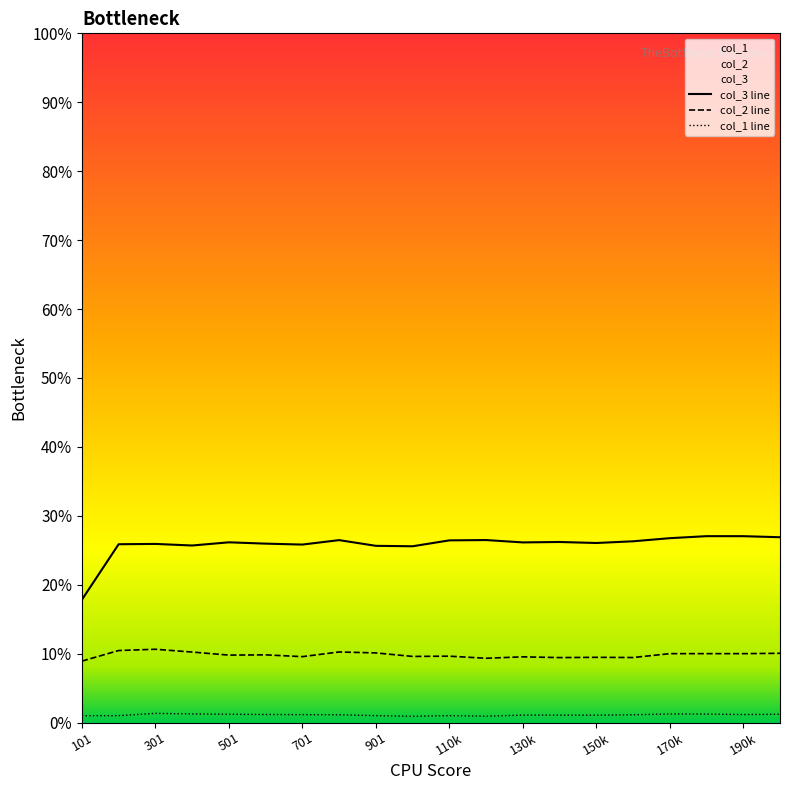

True or false: col_2 line and col_1 line cross at least once.

False